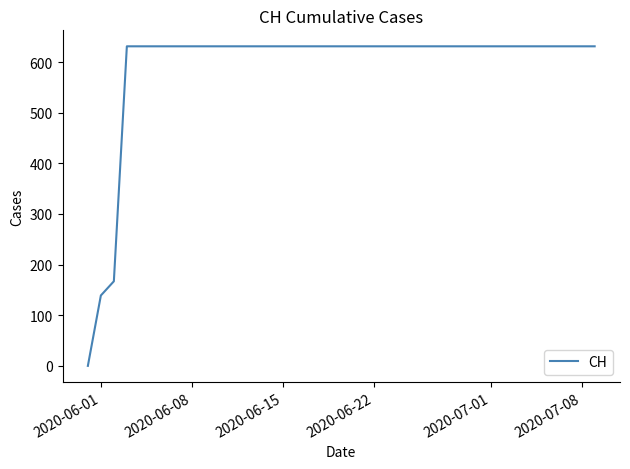

How many lines are shown in the chart?

1